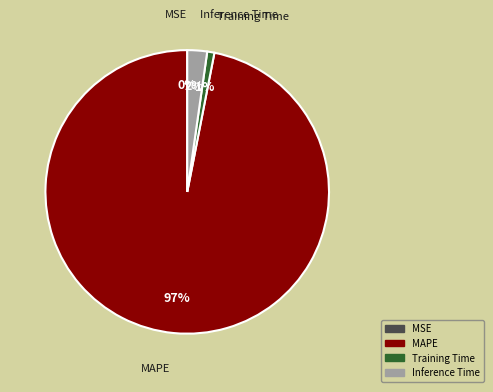

Which category has the biggest portion of the pie?

MAPE